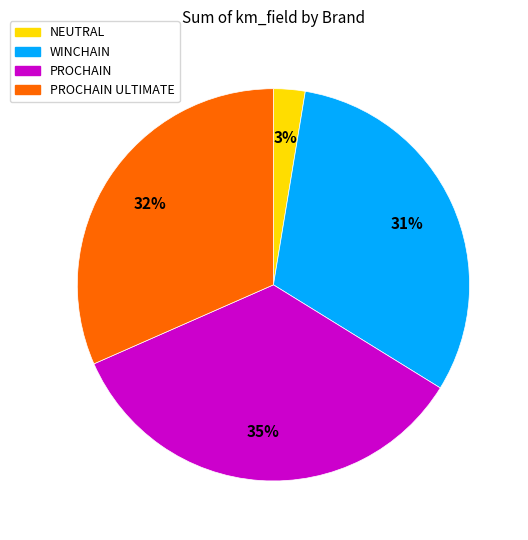

Between PROCHAIN and PROCHAIN ULTIMATE, which is larger?

PROCHAIN